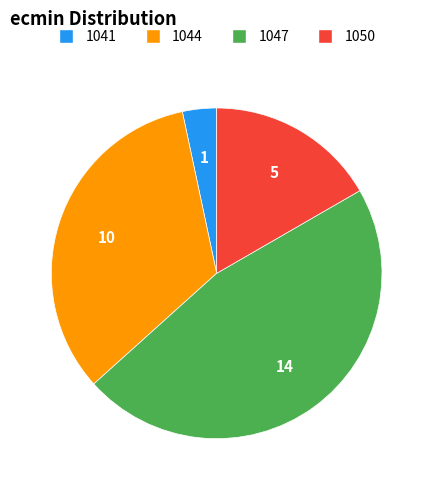

Is 1047 the majority of the pie?

No